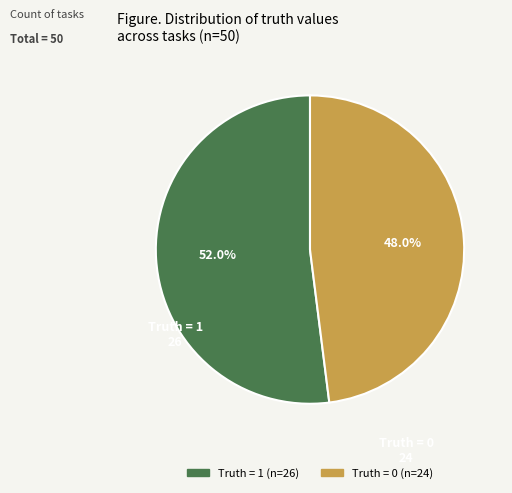

How many slices are in this pie chart?

2